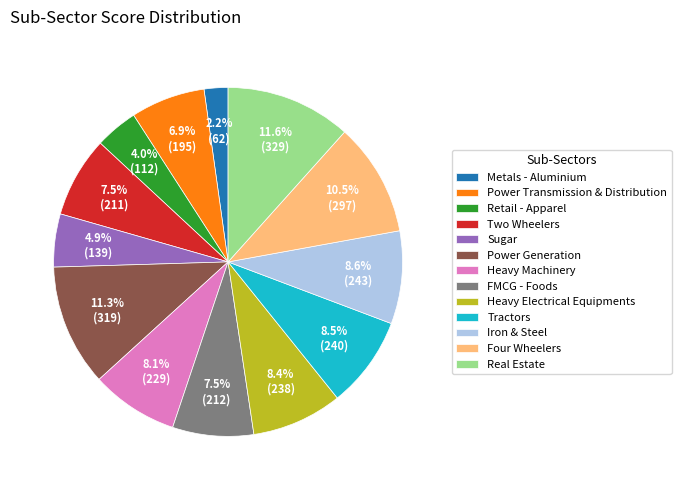

To the nearest percent, what is the difference between the largest and smallest slice percentages?

9%